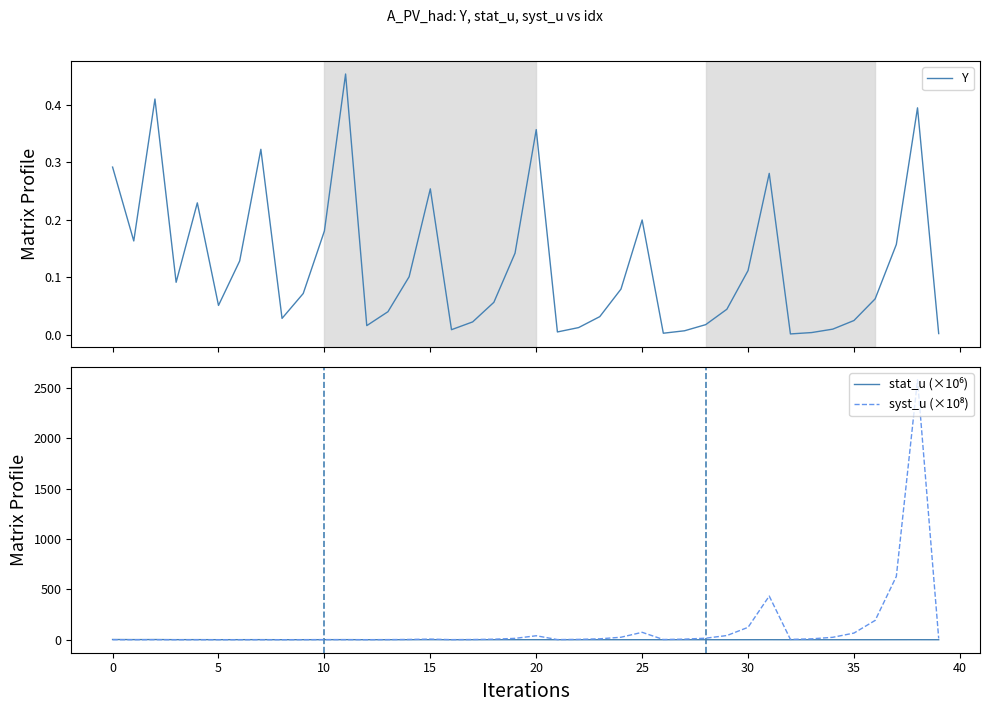

What is the value of the stat_u (×10⁶) point at the 26th from the left?

0.6